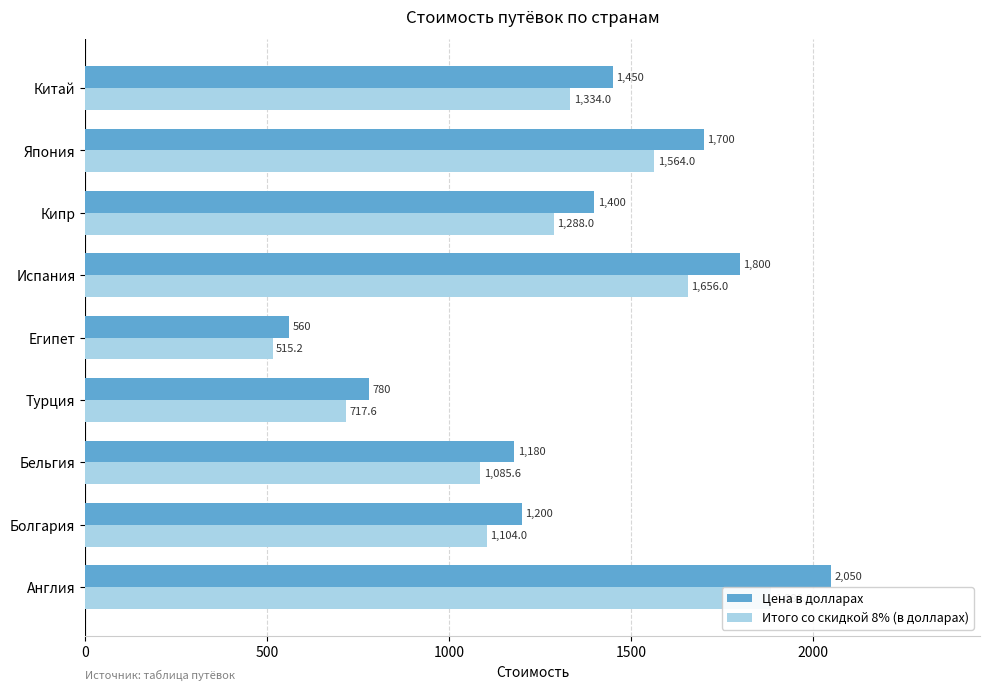

At how many categories does at least one series exceed 1389?

5